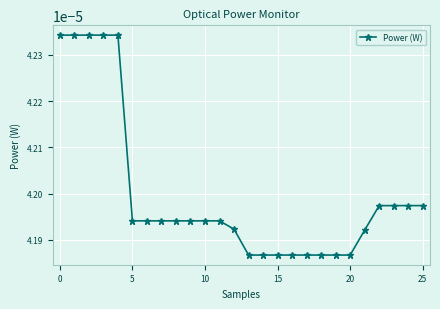

Count the values in the range 0 to 1.

26